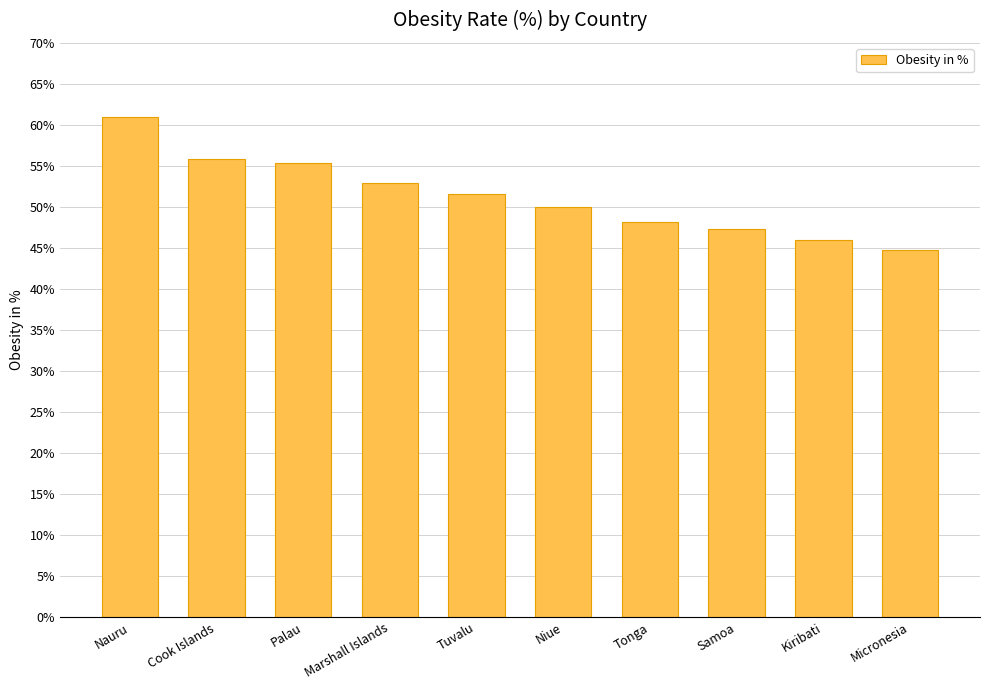

Approximately how many times larger is the value at Palau compared to Nauru?

0.9